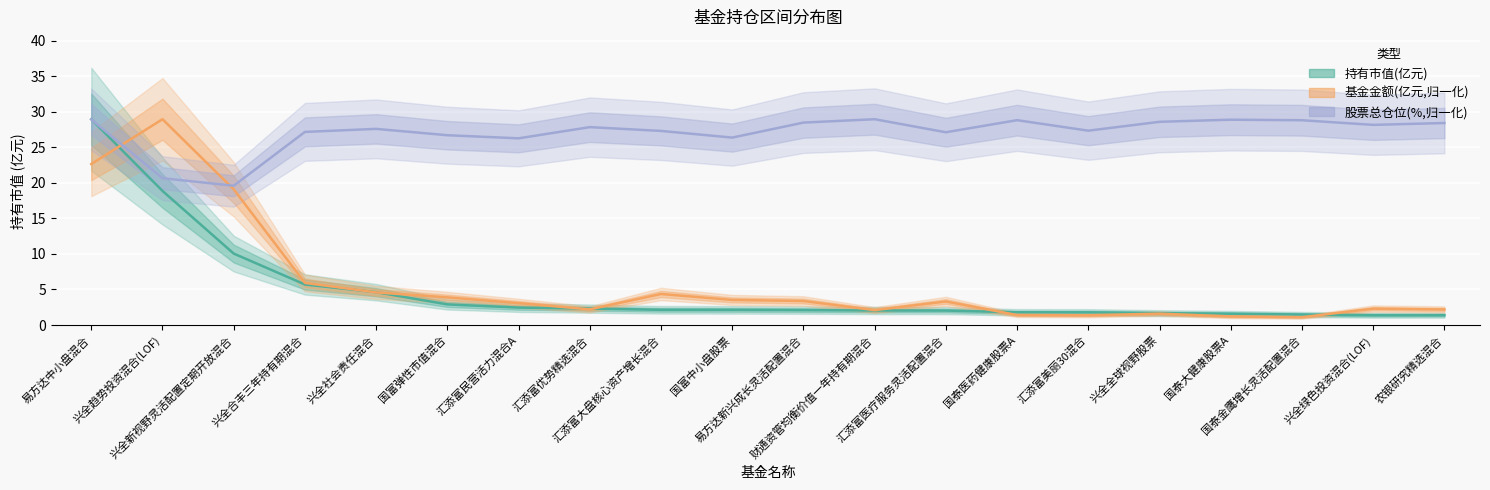

Reading left to right, transcribe all the data shown in this chart.

持有市值(亿元): 28.9	18.9	10.1	5.7	4.6	2.9	2.5	2.3	2.1	2.1	2.1	2.0	2.0	1.8	1.8	1.7	1.6	1.5	1.4	1.4
基金金额(亿元,归一化): 22.6	28.9	19.1	5.9	4.6	3.9	3.1	2.2	4.4	3.5	3.4	2.1	3.3	1.4	1.4	1.6	1.2	1.1	2.3	2.2
股票总仓位(%,归一化): 28.9	20.7	19.6	27.2	27.6	26.7	26.3	27.8	27.3	26.4	28.5	28.9	27.1	28.8	27.3	28.6	28.9	28.8	28.2	28.4